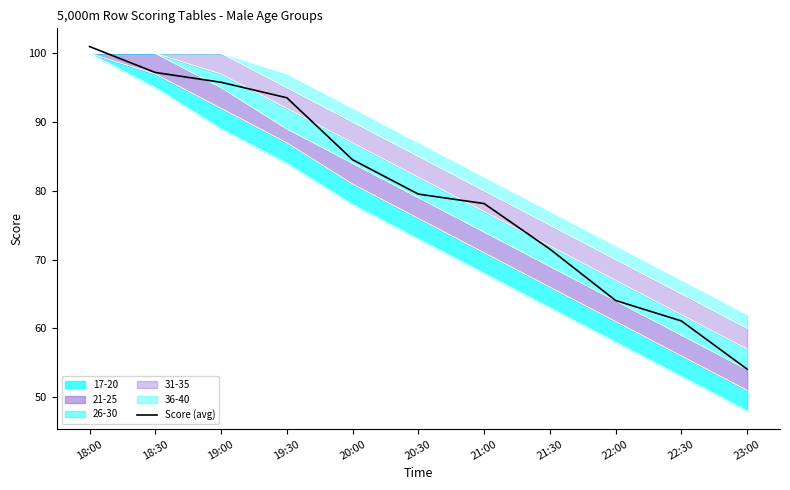

List the labels in order of value, largest first.

18:00, 18:30, 19:00, 19:30, 20:00, 20:30, 21:00, 21:30, 22:00, 22:30, 23:00